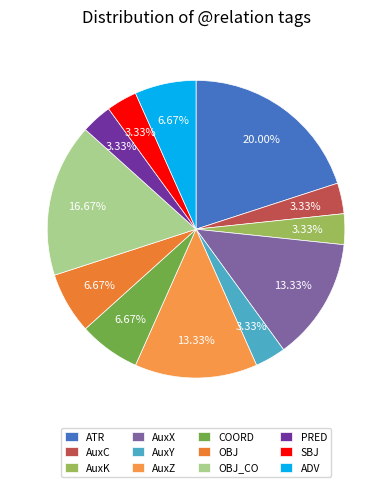

Rank the categories by value from lowest to highest.

AuxC, AuxK, AuxY, PRED, SBJ, COORD, OBJ, ADV, AuxX, AuxZ, OBJ_CO, ATR